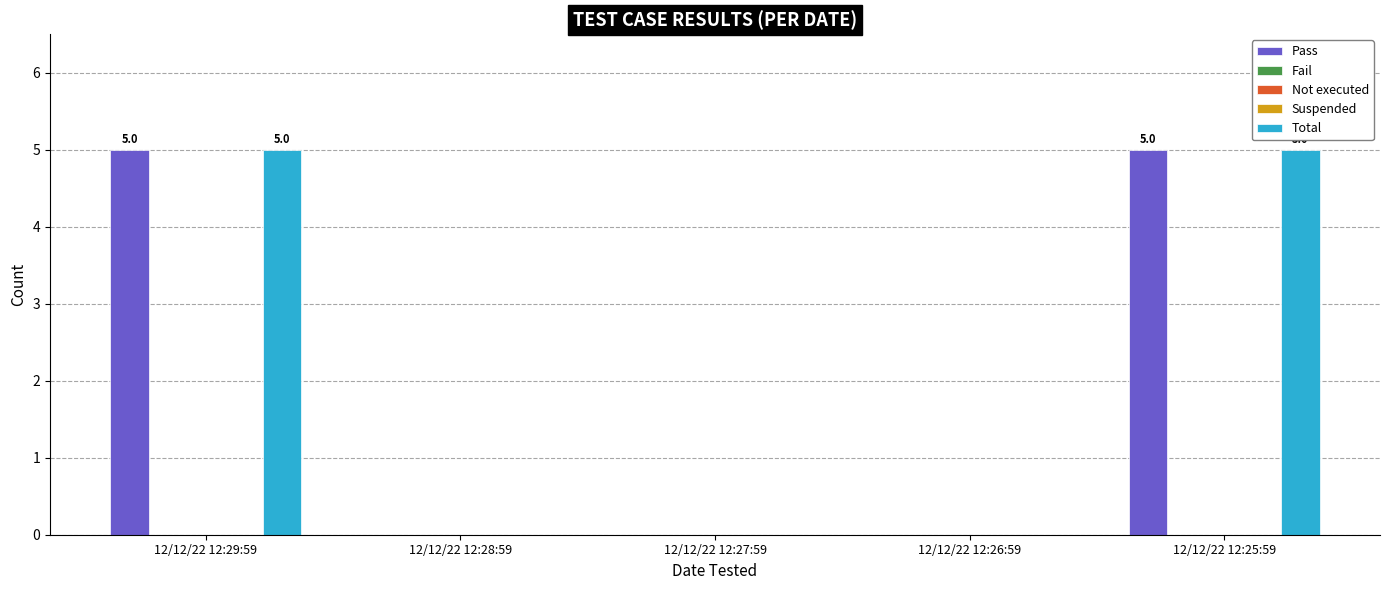

Rank the series by their maximum value, from lowest to highest.

Fail, Not executed, Suspended, Pass, Total